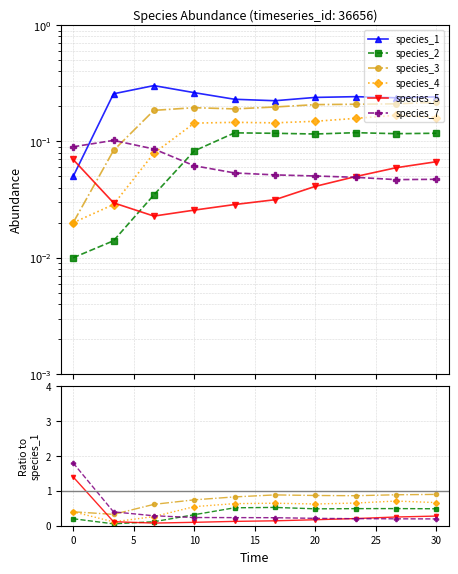

Does the chart have visible grid lines?

Yes